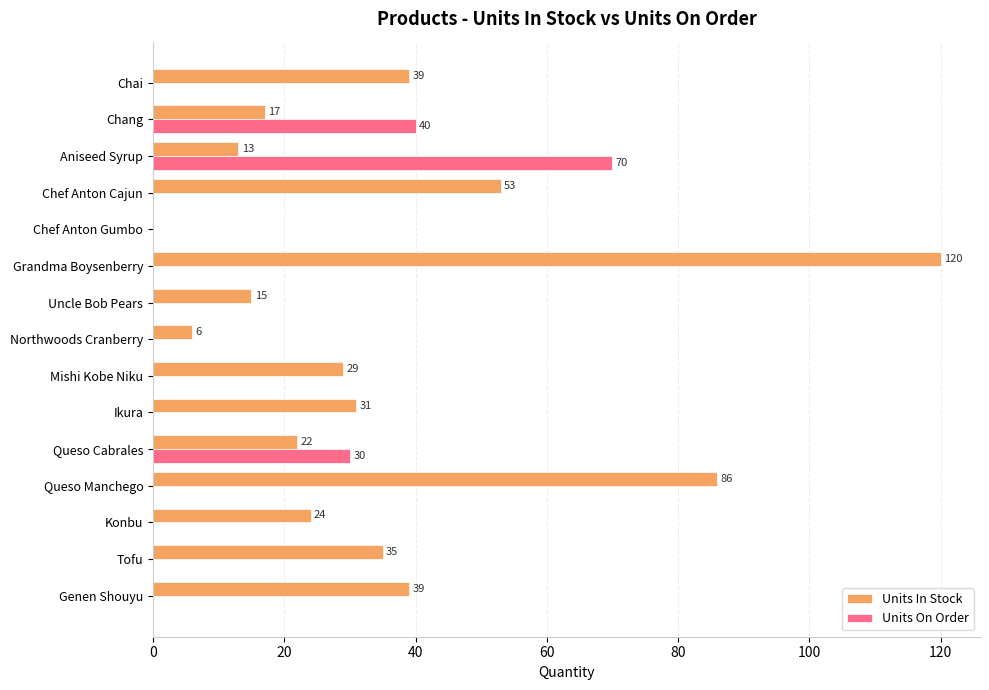

Which series has the largest total across all categories?

Units In Stock